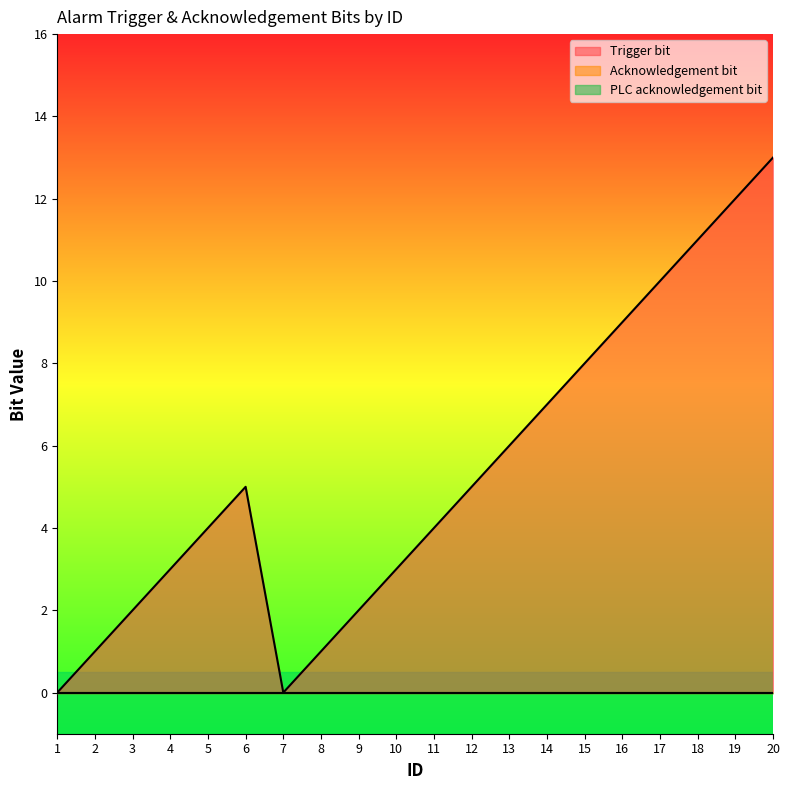

At which category is the sum across all series the highest?

20